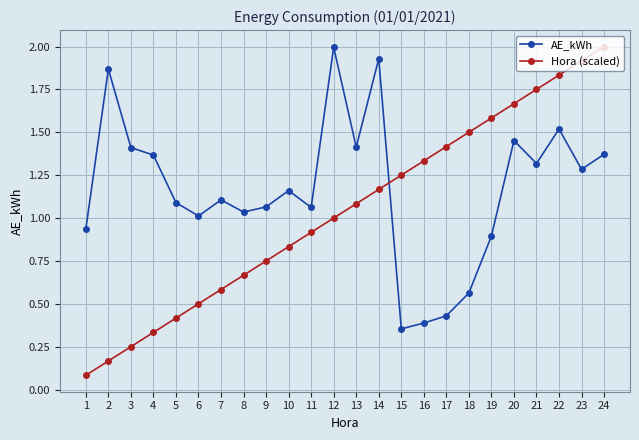

What are all the series names shown in the legend?

AE_kWh, Hora (scaled)